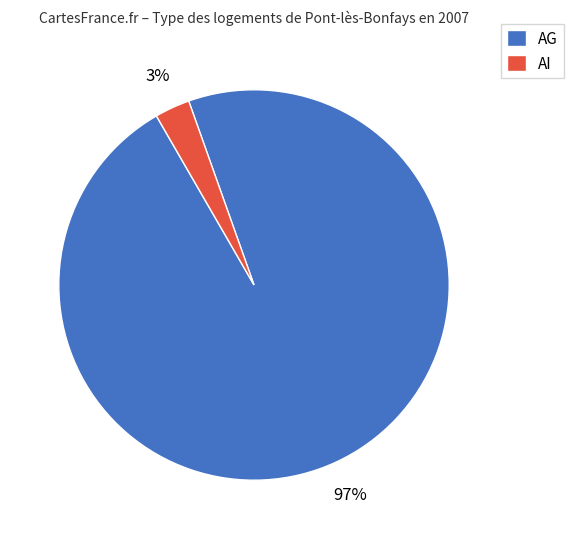

Which has a higher value, AG or AI?

AG